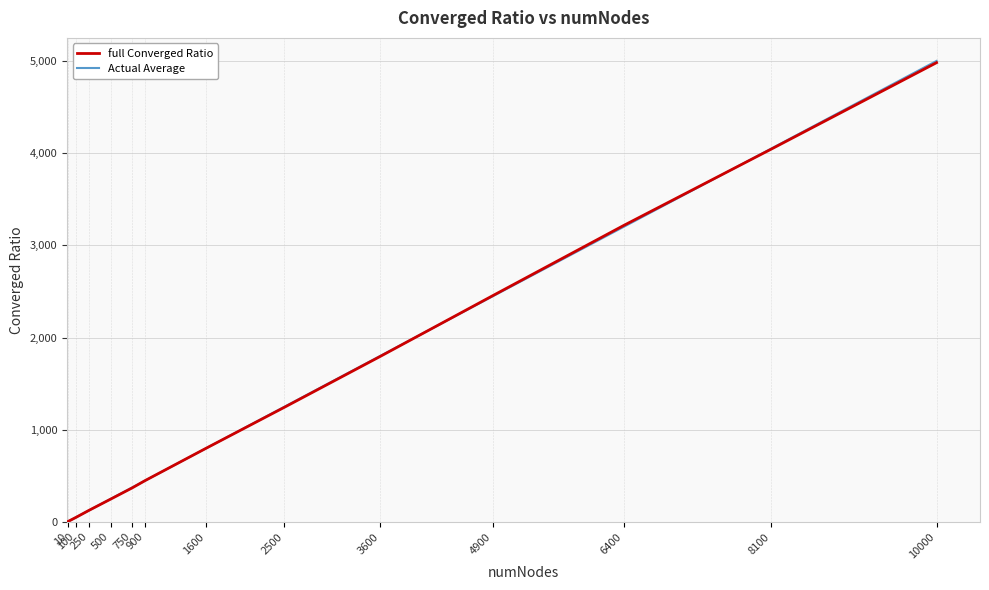

Which series has the largest range (max minus min)?

Actual Average